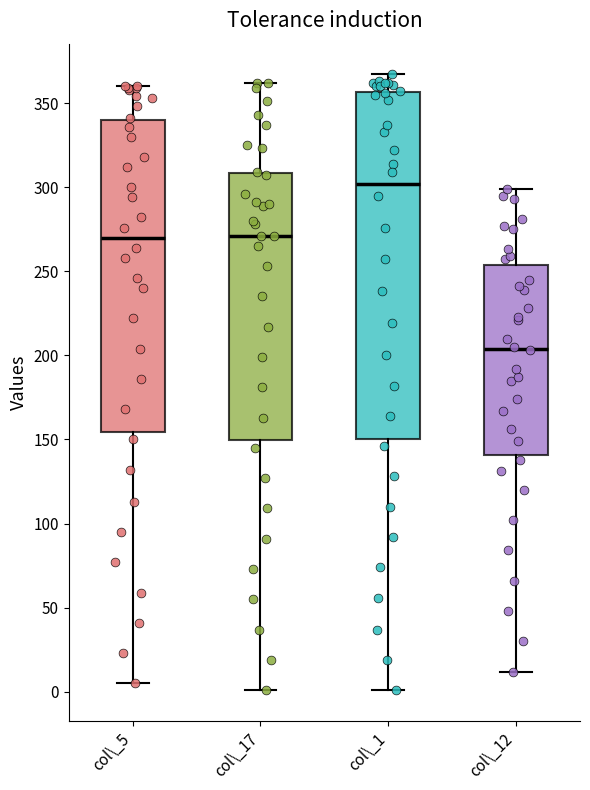

Which box has the lowest median line?

col\_12